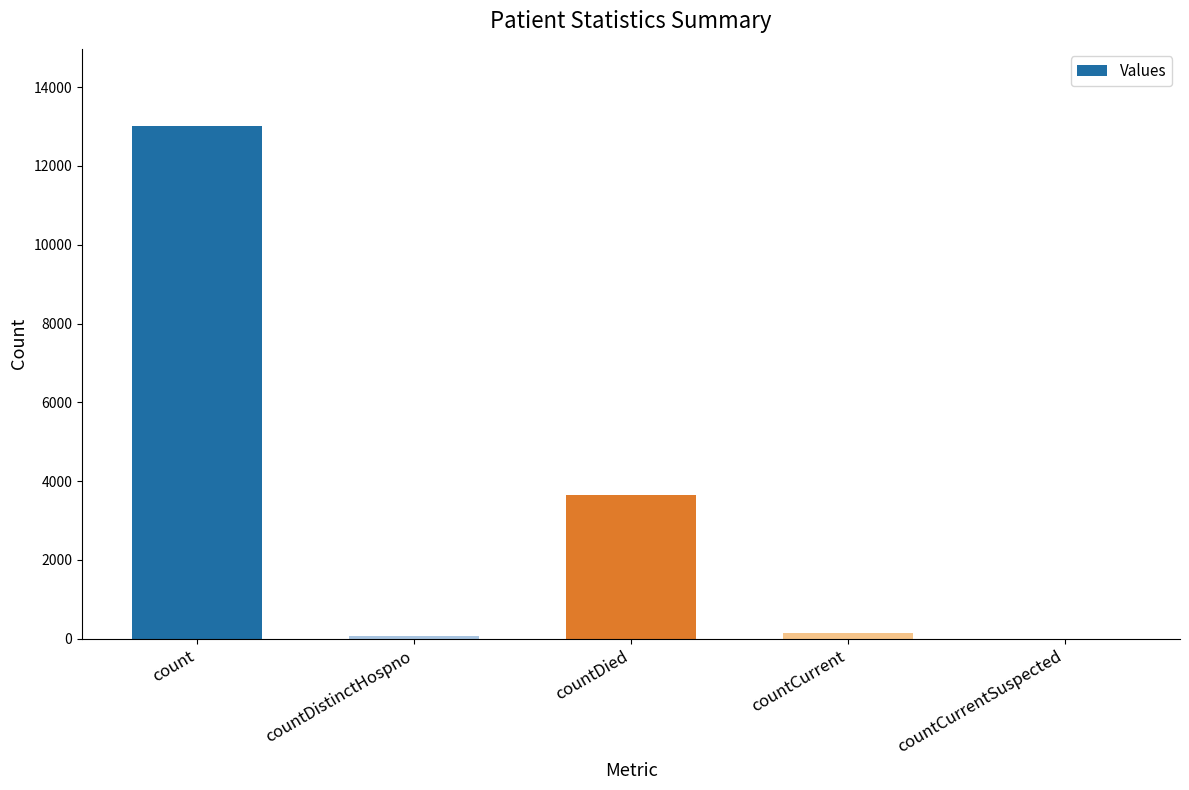

Is it true that the value at countDied is 1159?

False